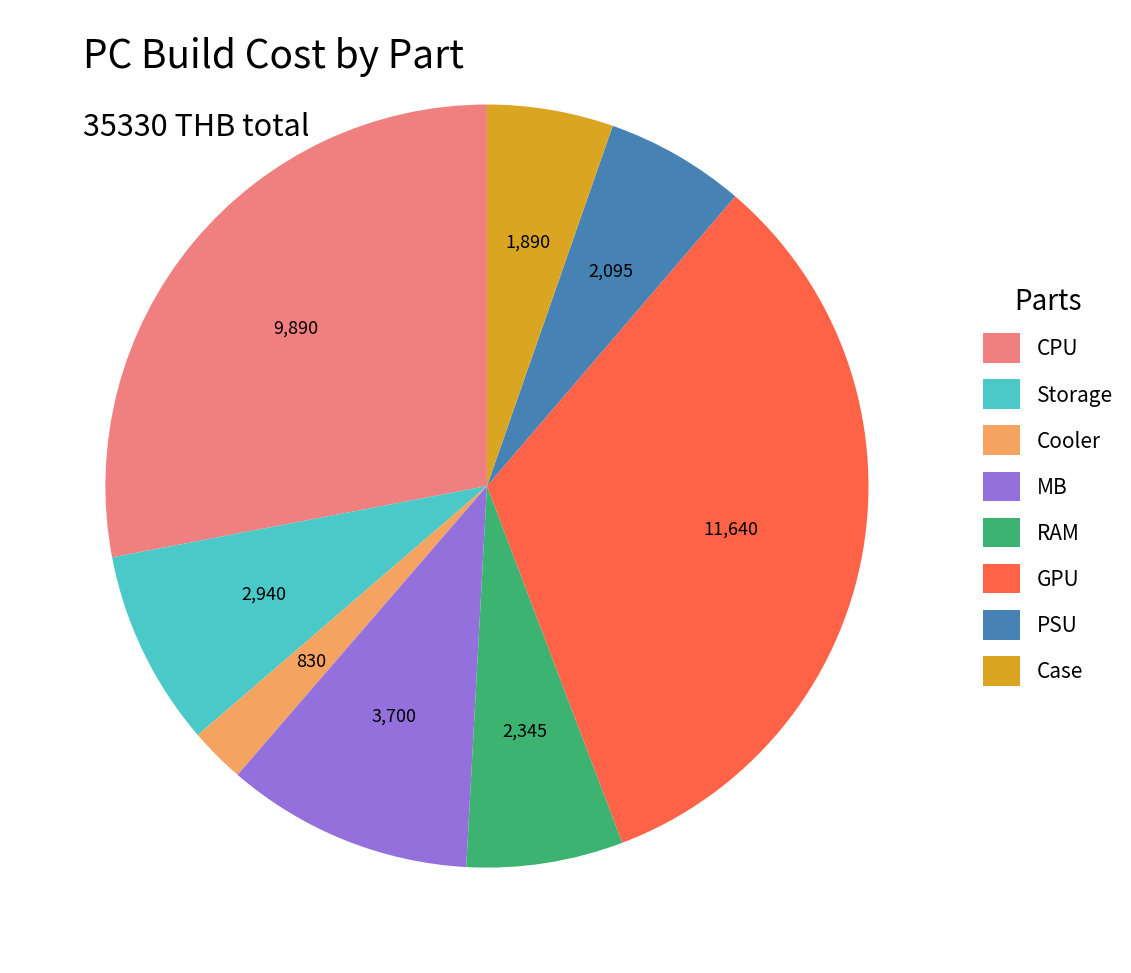

Approximately how many times larger is the value at GPU compared to MB?

3.1